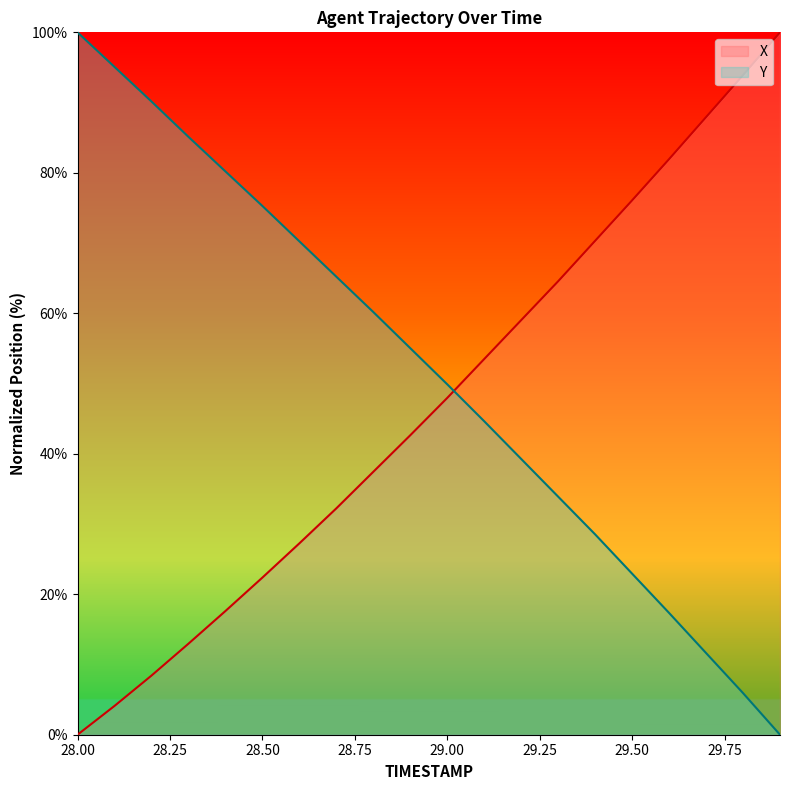

Which series has the largest range (max minus min)?

X